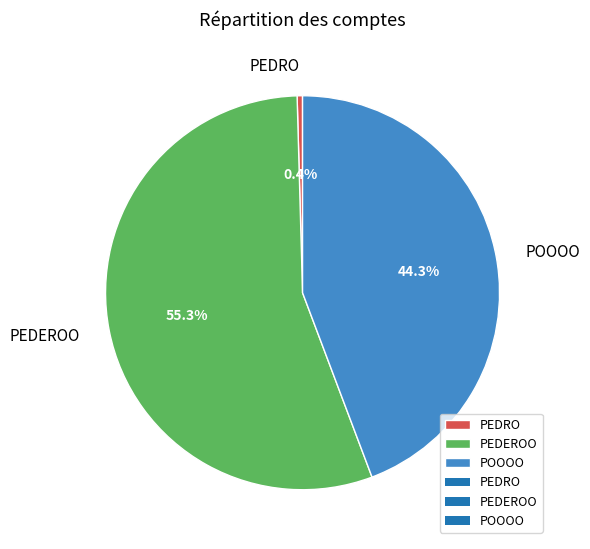

Rank the categories by value from lowest to highest.

PEDRO, POOOO, PEDEROO